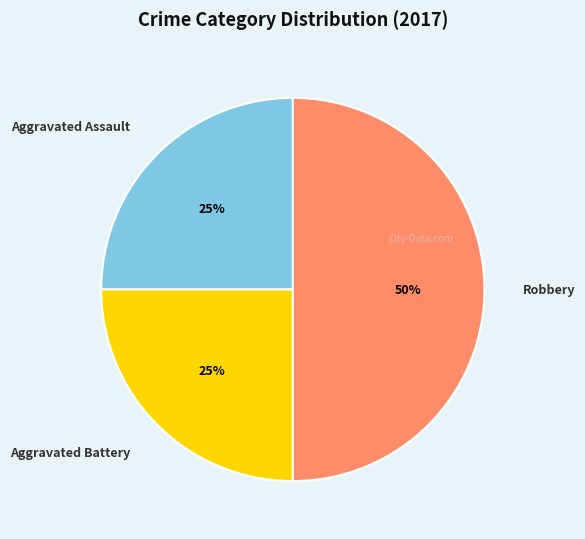

What is the ratio of the value at Aggravated Assault to the value at Robbery?

0.5